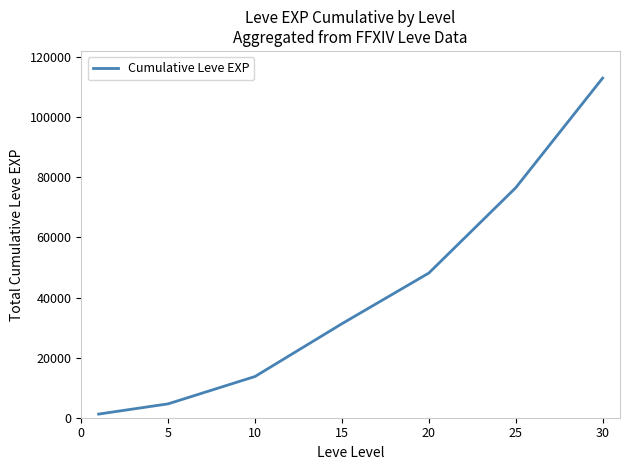

How many distinct data groups are displayed?

1